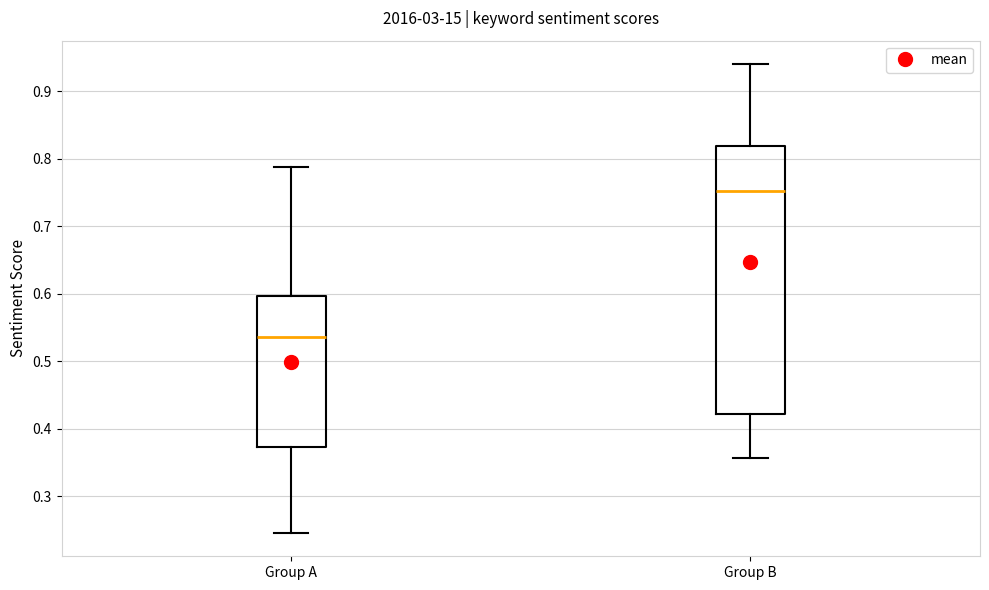

Reading left to right, transcribe this box plot: for each box, give where its median line is, the range the box spans, and where its two whiskers end, as read against the y-axis. The values are not printed on the chart, so give them approximately, as read against the axis.

Group A: median 0.54, box 0.37 to 0.60, whiskers 0.25 to 0.79
Group B: median 0.75, box 0.42 to 0.82, whiskers 0.36 to 0.94